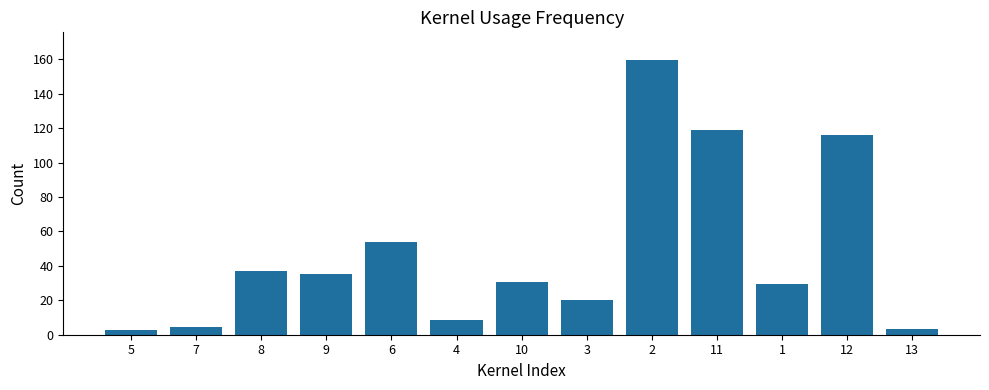

What is the sum of the values at 3 and 9?

55.2